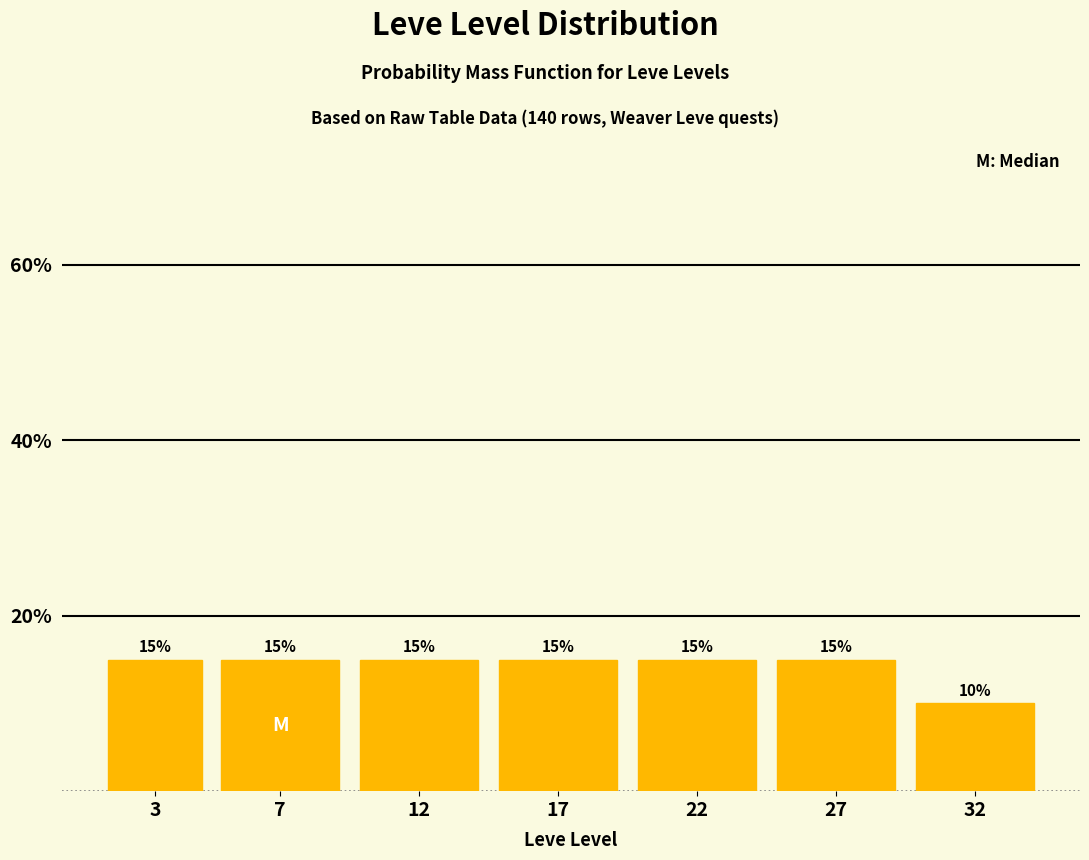

Reading left to right, what are all the values shown in this chart?

3=15	7=15	12=15	17=15	22=15	27=15	32=10